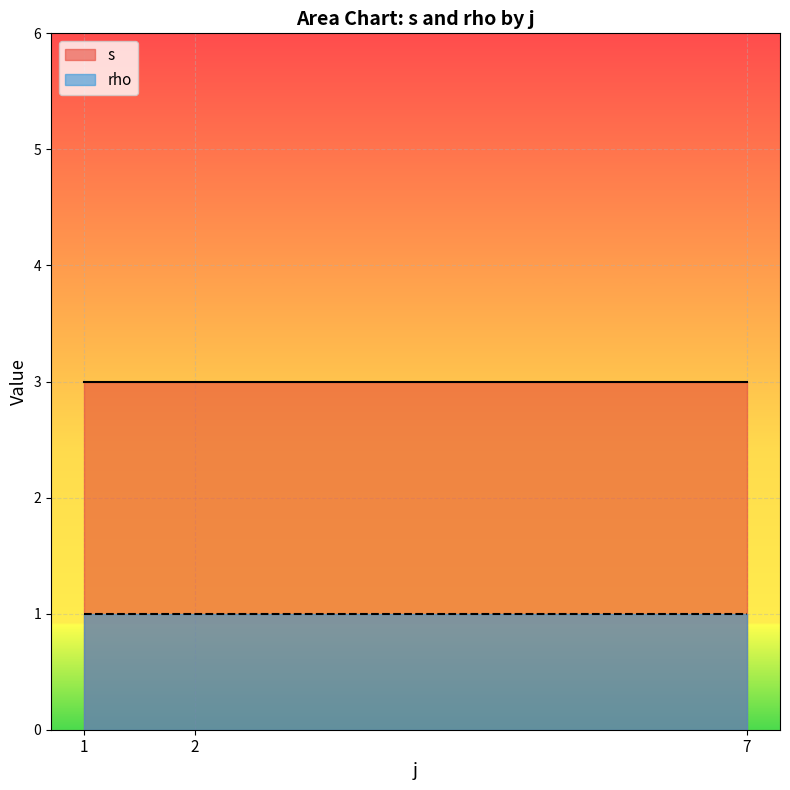

True or false: s has a value of 7 at 9.

False